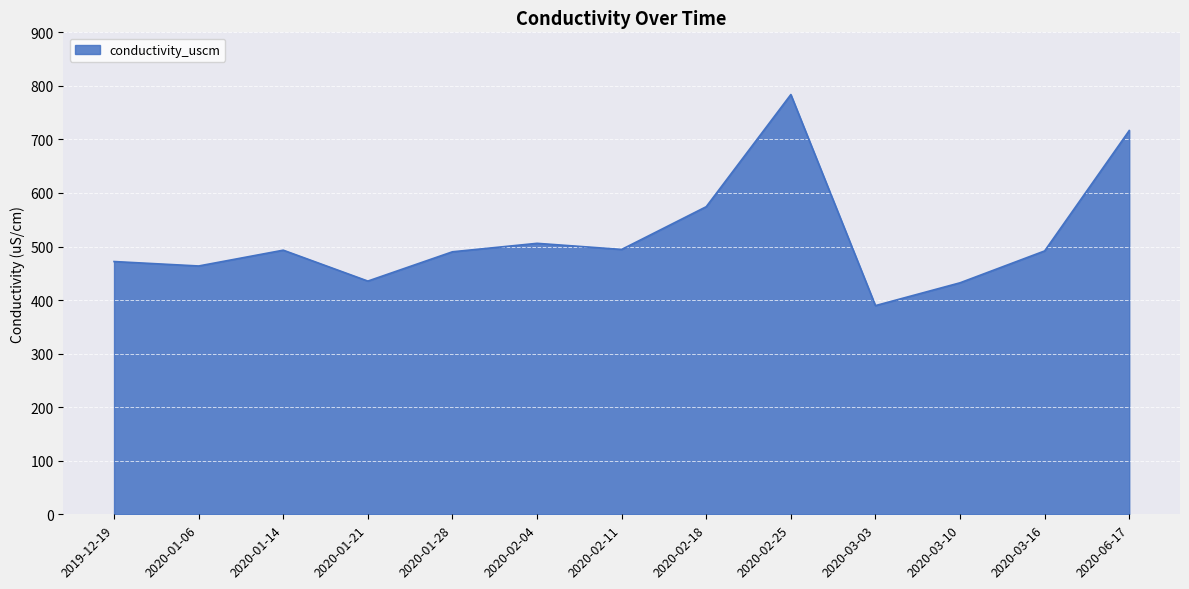

How many values are below 491?

6